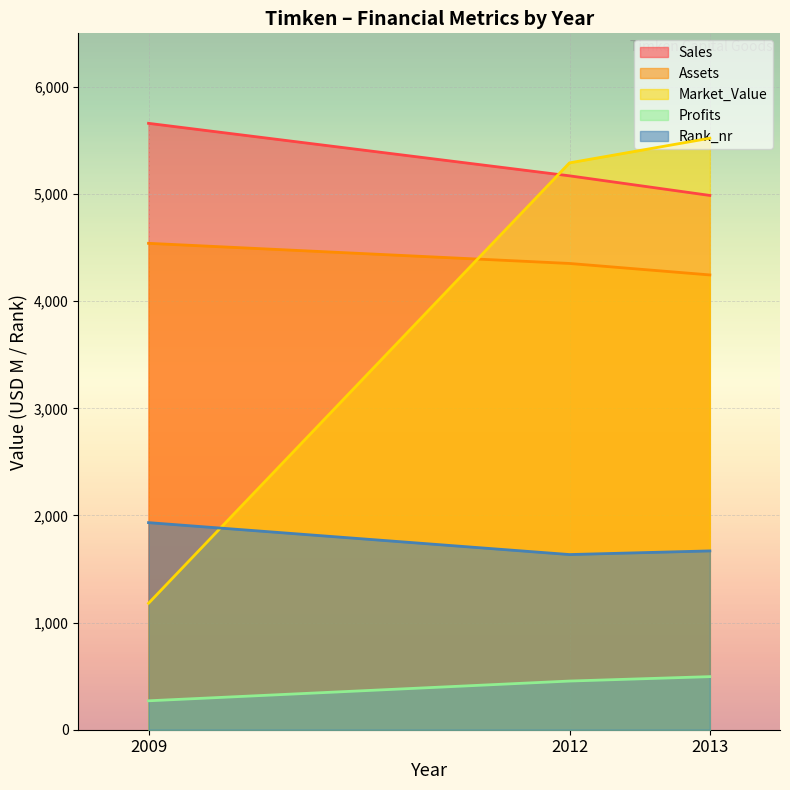

What is the difference between the maximum and second lowest values in the Assets series?

188.0